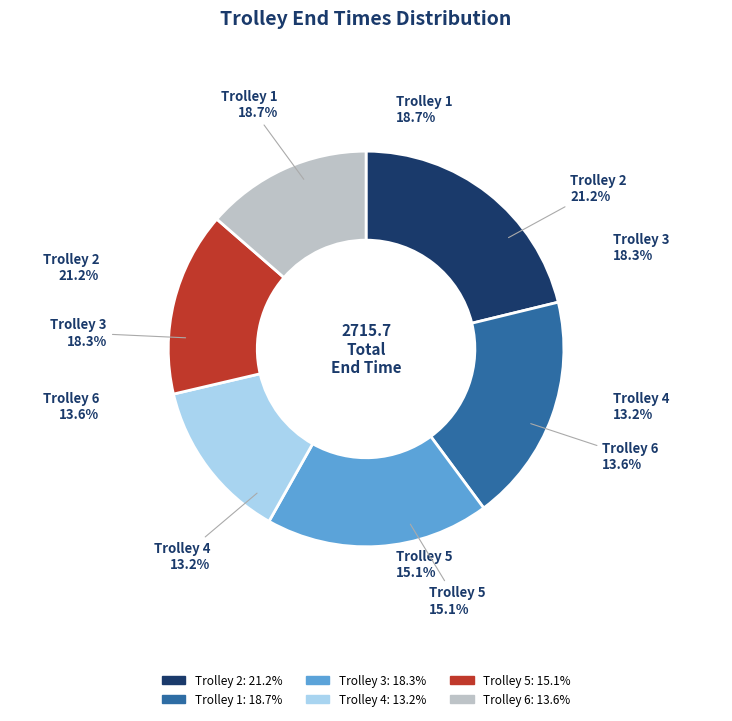

How much of the chart is everything except Trolley 3?

81.7%